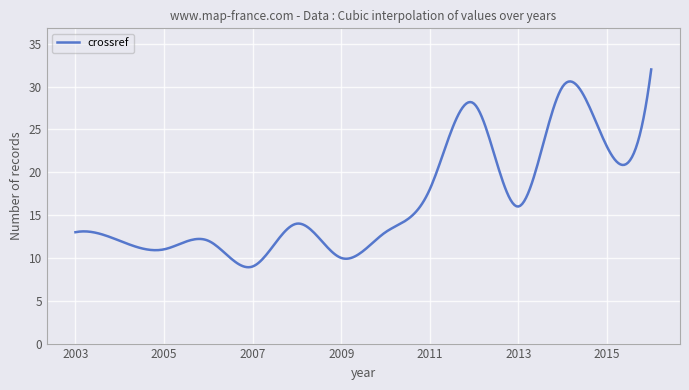

What is the difference between the maximum and minimum values?

23.1